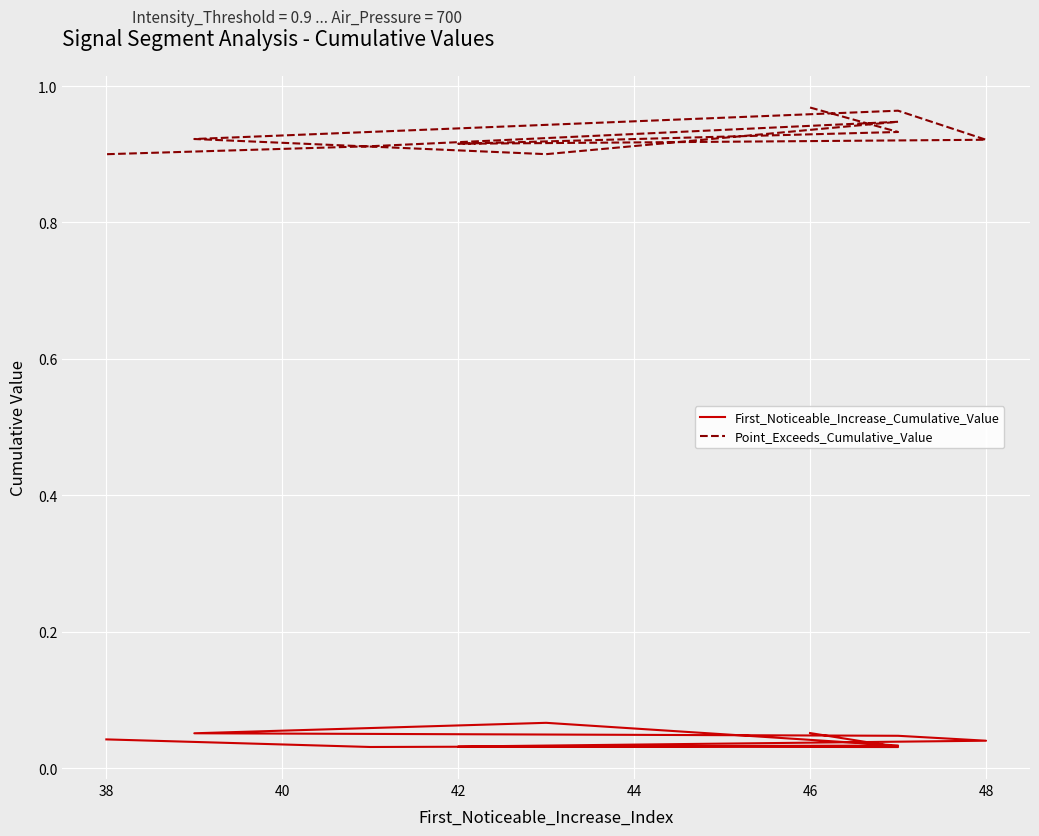

The value of Point_Exceeds_Cumulative_Value at 8 is 0.6. True or false?

False